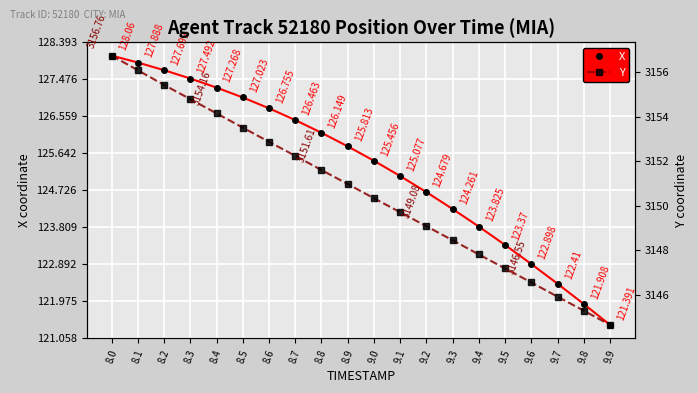

Reading left to right, list all the values displayed in this chart.

X: 8.0=128.1	8.1=127.9	8.2=127.7	8.3=127.5	8.4=127.3	8.5=127.0	8.6=126.8	8.7=126.5	8.8=126.1	8.9=125.8	9.0=125.5	9.1=125.1	9.2=124.7	9.3=124.3	9.4=123.8	9.5=123.4	9.6=122.9	9.7=122.4	9.8=121.9	9.9=121.4
Y: 8.0=3156.8	8.1=3156.1	8.2=3155.4	8.3=3154.8	8.4=3154.2	8.5=3153.5	8.6=3152.9	8.7=3152.2	8.8=3151.6	8.9=3151.0	9.0=3150.3	9.1=3149.7	9.2=3149.1	9.3=3148.4	9.4=3147.8	9.5=3147.2	9.6=3146.6	9.7=3145.9	9.8=3145.3	9.9=3144.6